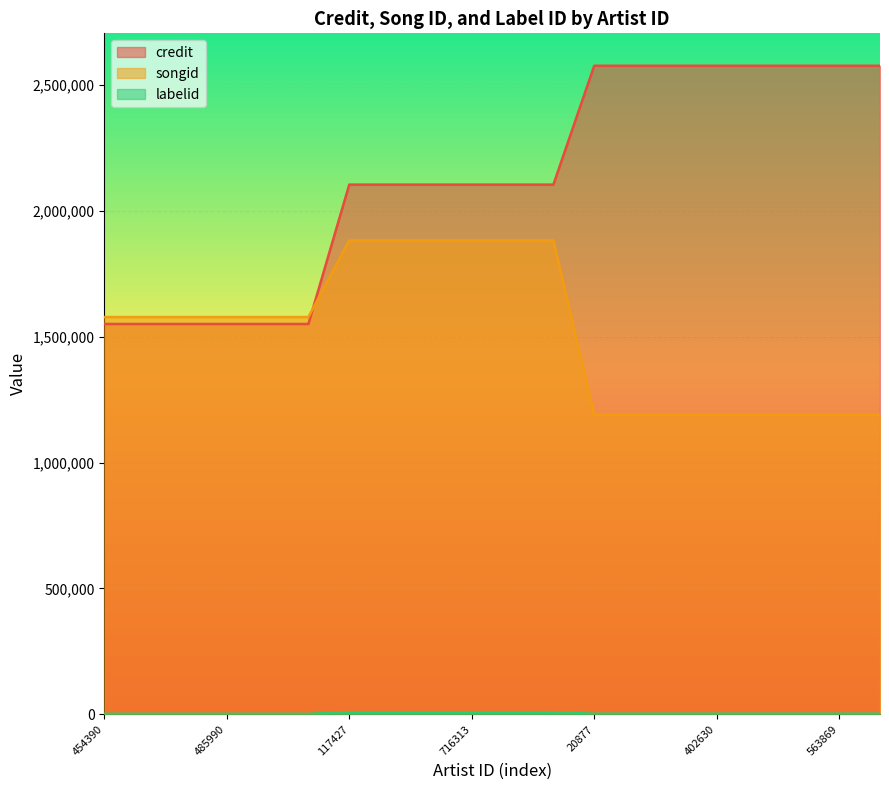

At which category does the chart reach its peak across all series?

20877